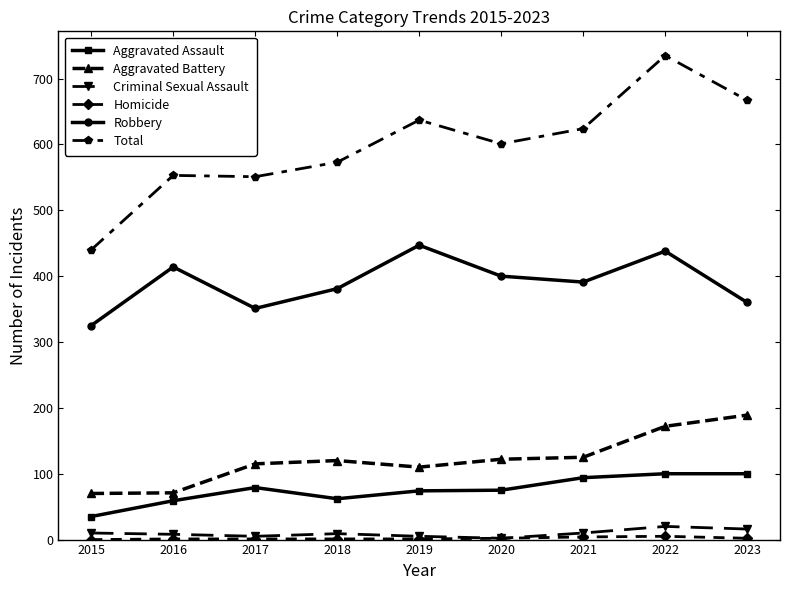

At how many categories does at least one series exceed 235?

9